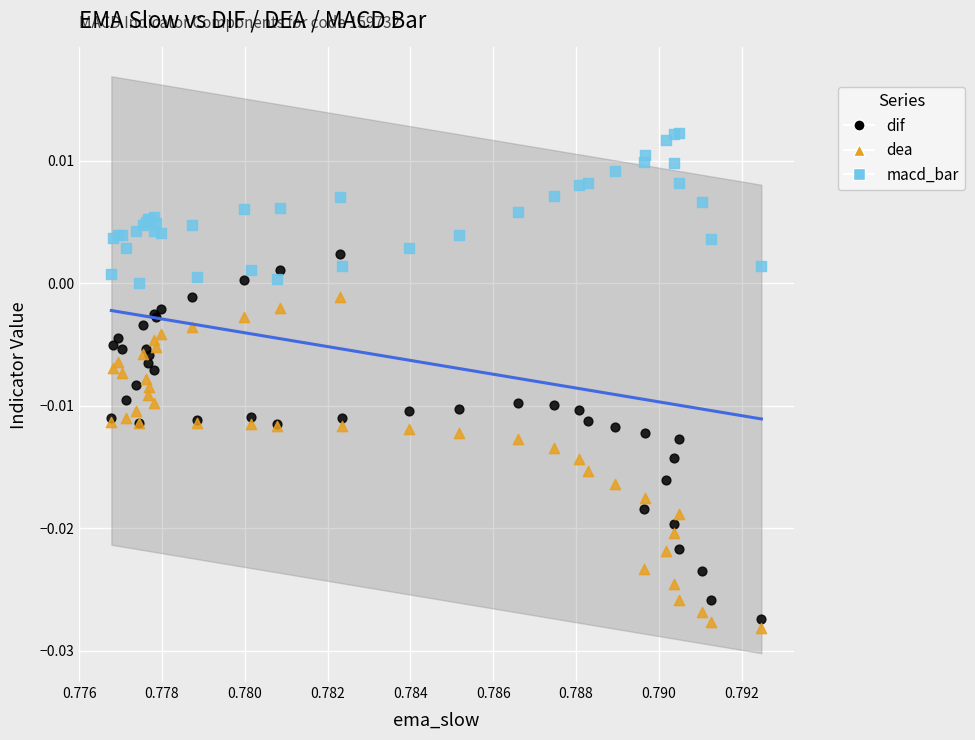

What are all the series names shown in the legend?

dif, dea, macd_bar